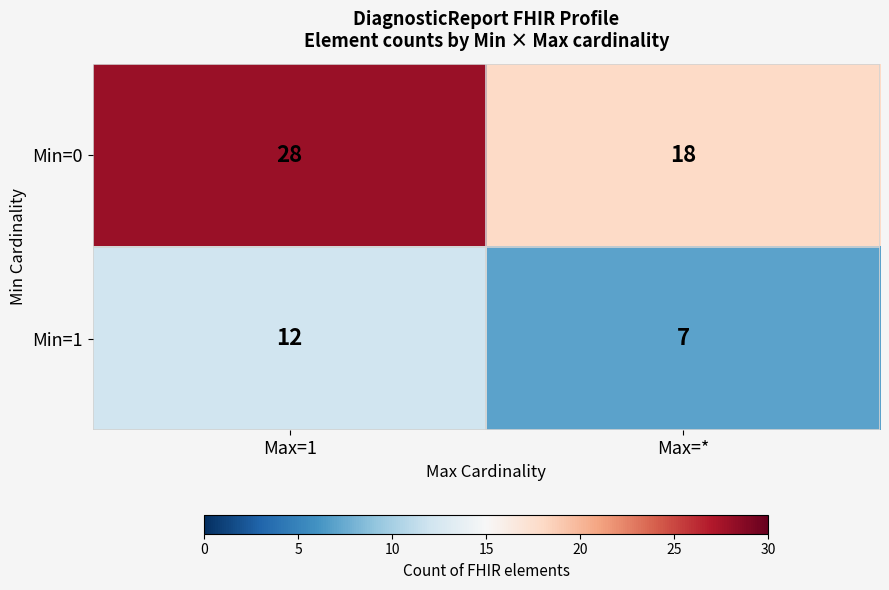

At how many categories does at least one series exceed 12?

2